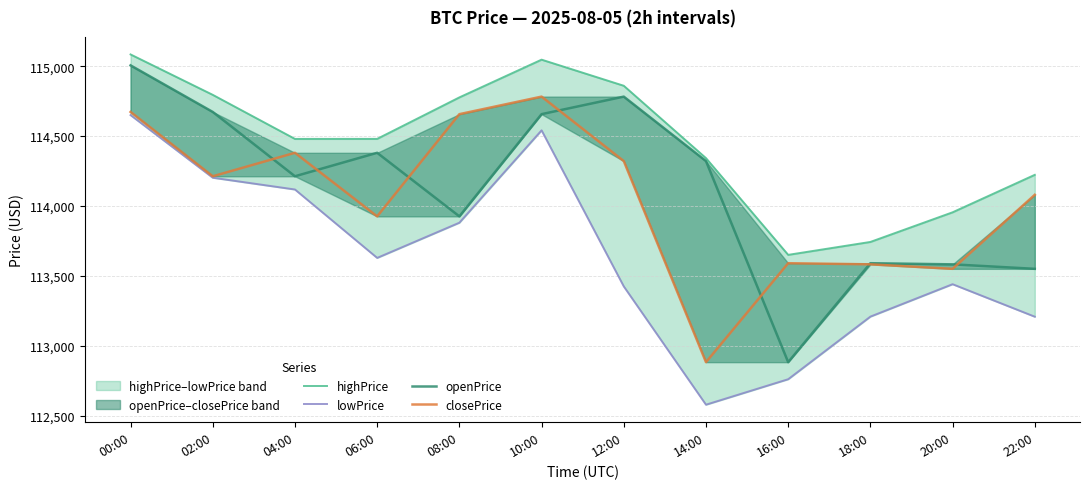

At how many categories does at least one series exceed 114148?

9